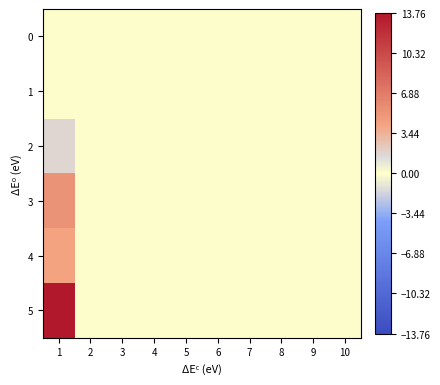

At which category does the chart reach its minimum across all series?

1